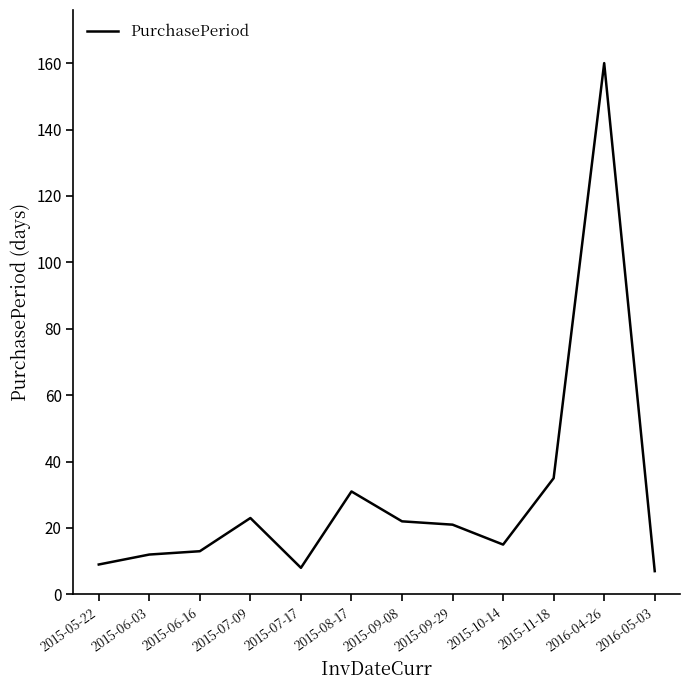

What is the ratio of the value at 2015-09-29 to the value at 2015-08-17?

0.7